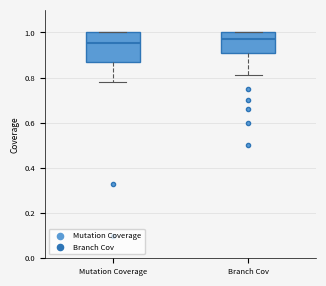

Reading left to right, transcribe this box plot: for each box, give where its median line is, the range the box spans, and where its two whiskers end, as read against the y-axis. The values are not printed on the chart, so give them approximately, as read against the axis.

Mutation Coverage: median 0.96, box 0.86 to 1.00, whiskers 0.78 to 1.00
Branch Cov: median 0.98, box 0.90 to 1.00, whiskers 0.82 to 1.00